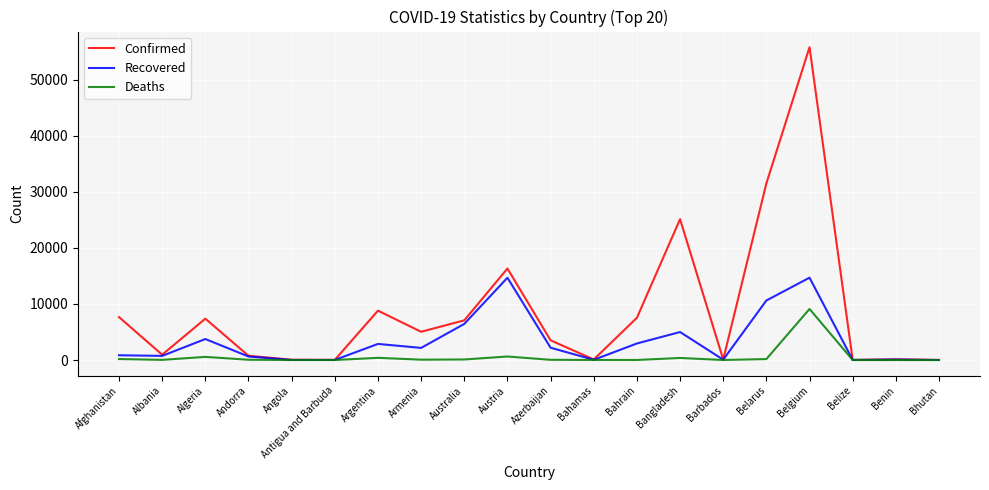

At which category is the sum across all series the highest?

Belgium